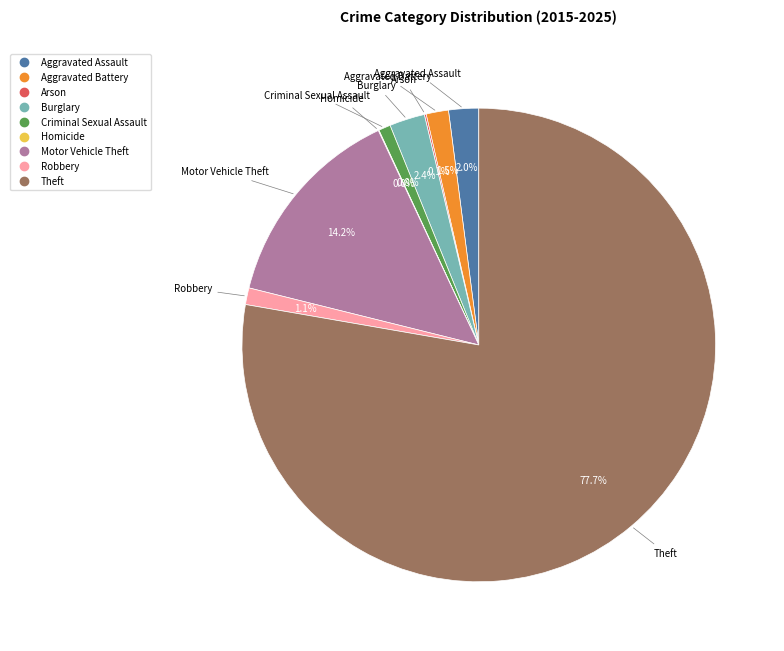

To the nearest percent, what is the combined percentage of Robbery and Criminal Sexual Assault?

2%